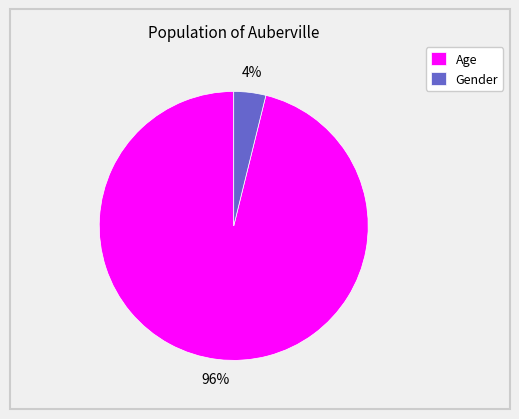

Is the sum of Age and Gender greater than half?

Yes